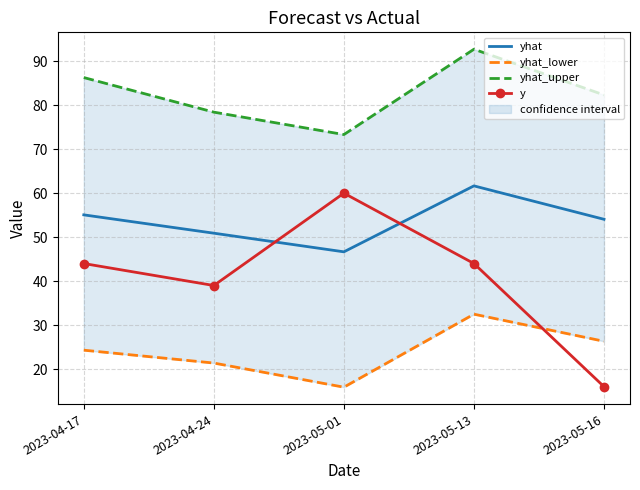

True or false: yhat has a value of 93.8 at 2023-05-16.

False